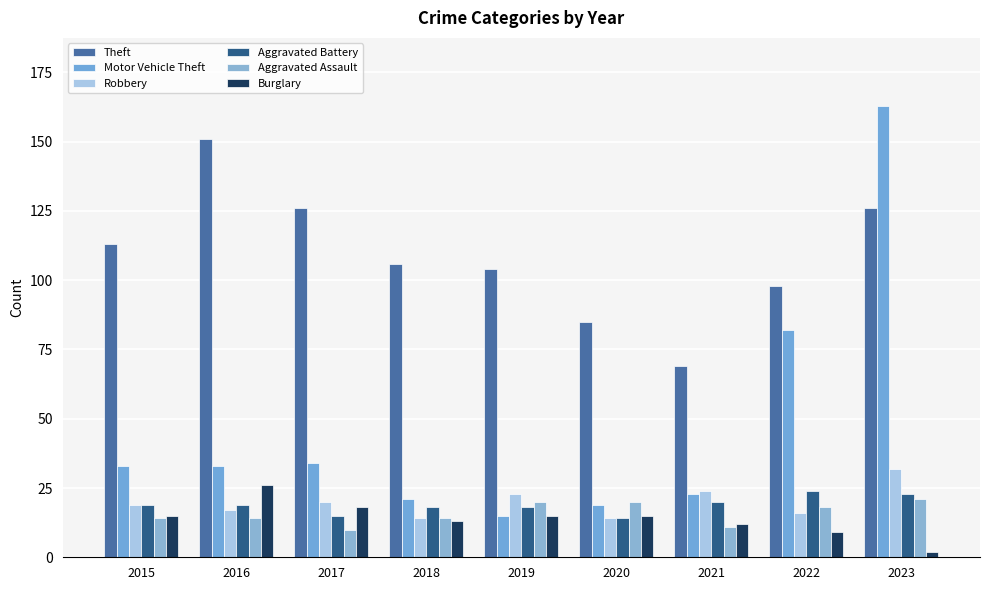

What is the greatest value displayed?

163